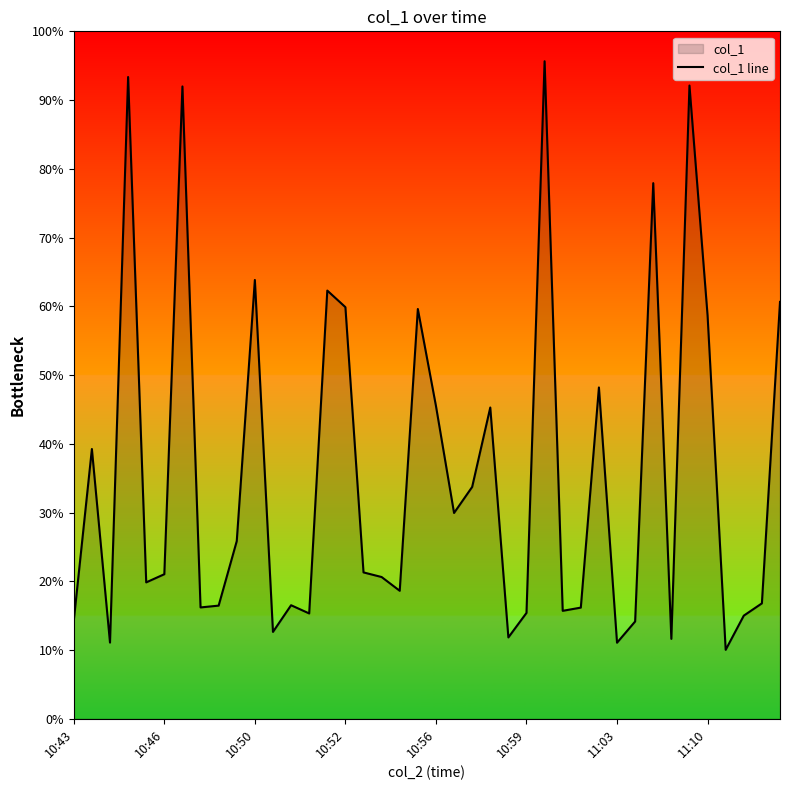

What is the smallest value displayed?

10.0